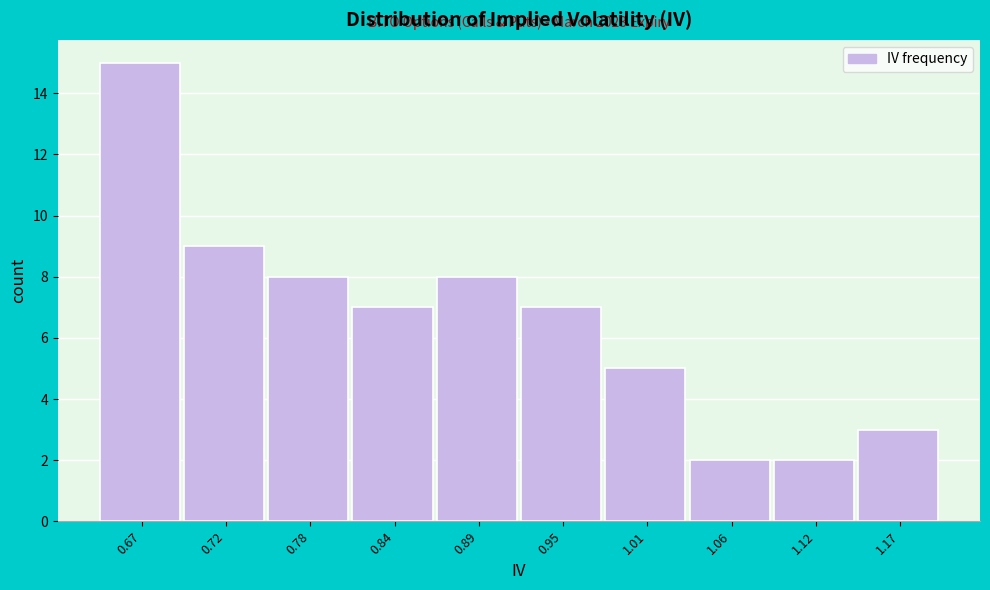

Reading left to right, what are all the values shown in this chart?

0.67=15	0.72=9	0.78=8	0.84=7	0.89=8	0.95=7	1.01=5	1.06=2	1.12=2	1.17=3